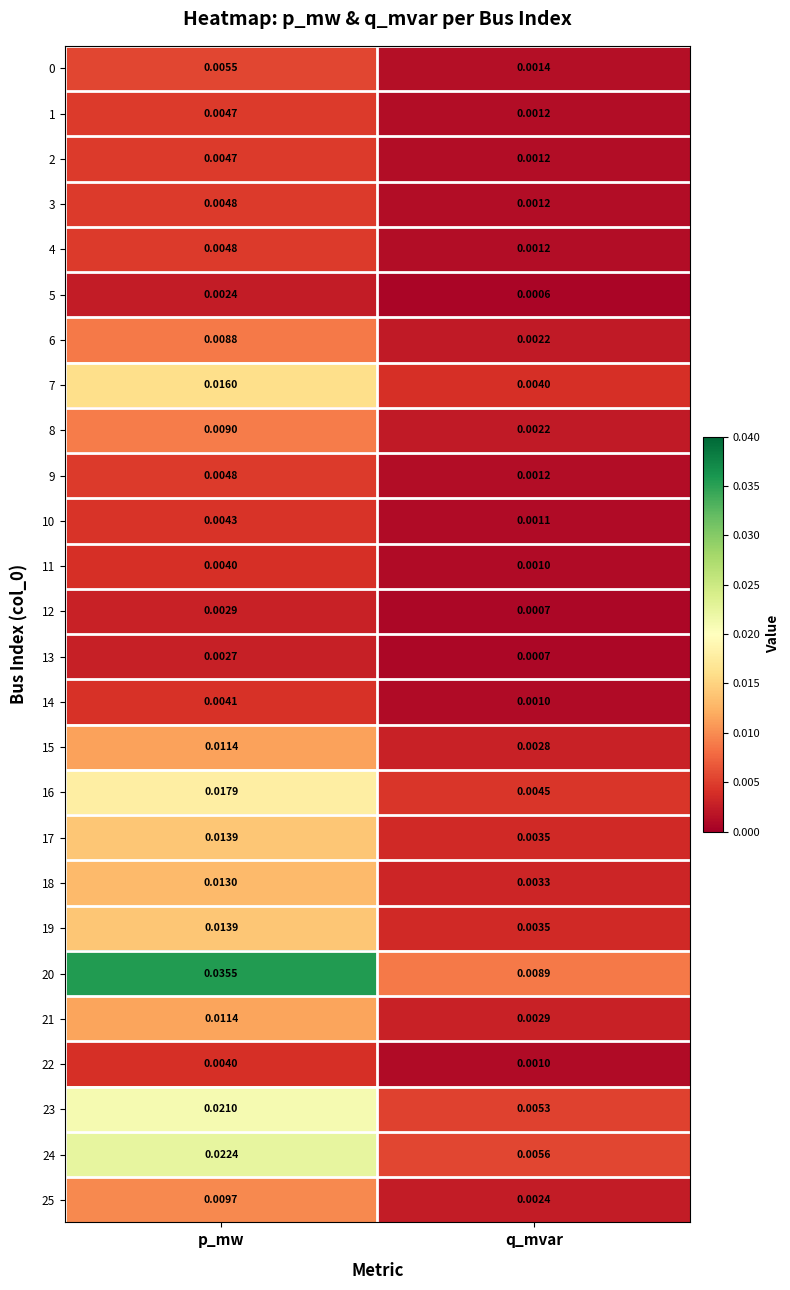

Is the value of 25 at p_mw greater than the value of 16 at p_mw?

No